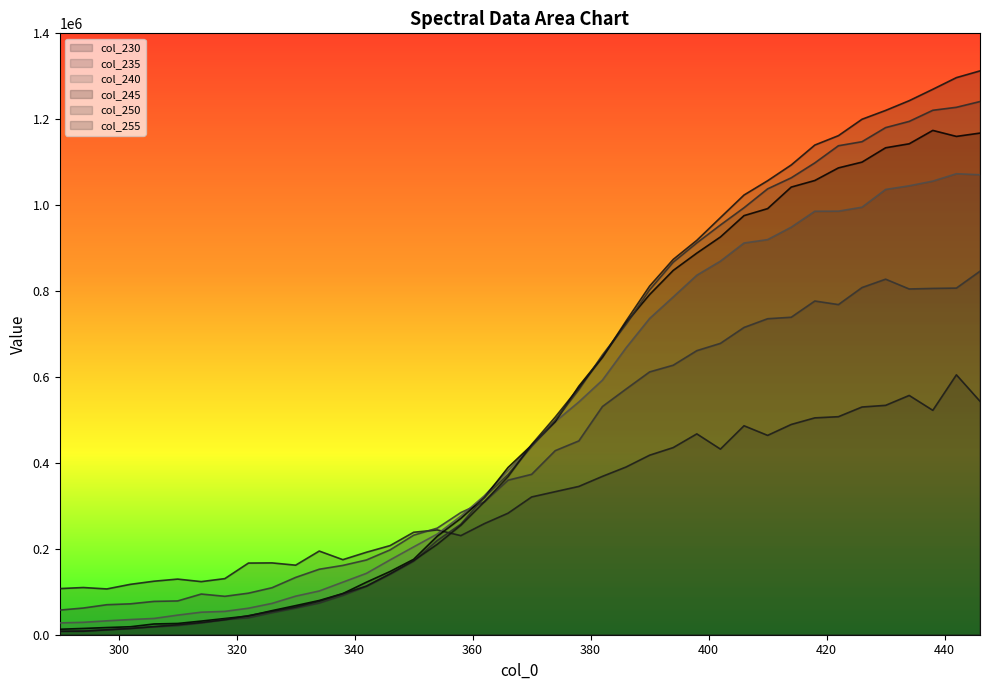

Read the 255 value at 350.

172524.9